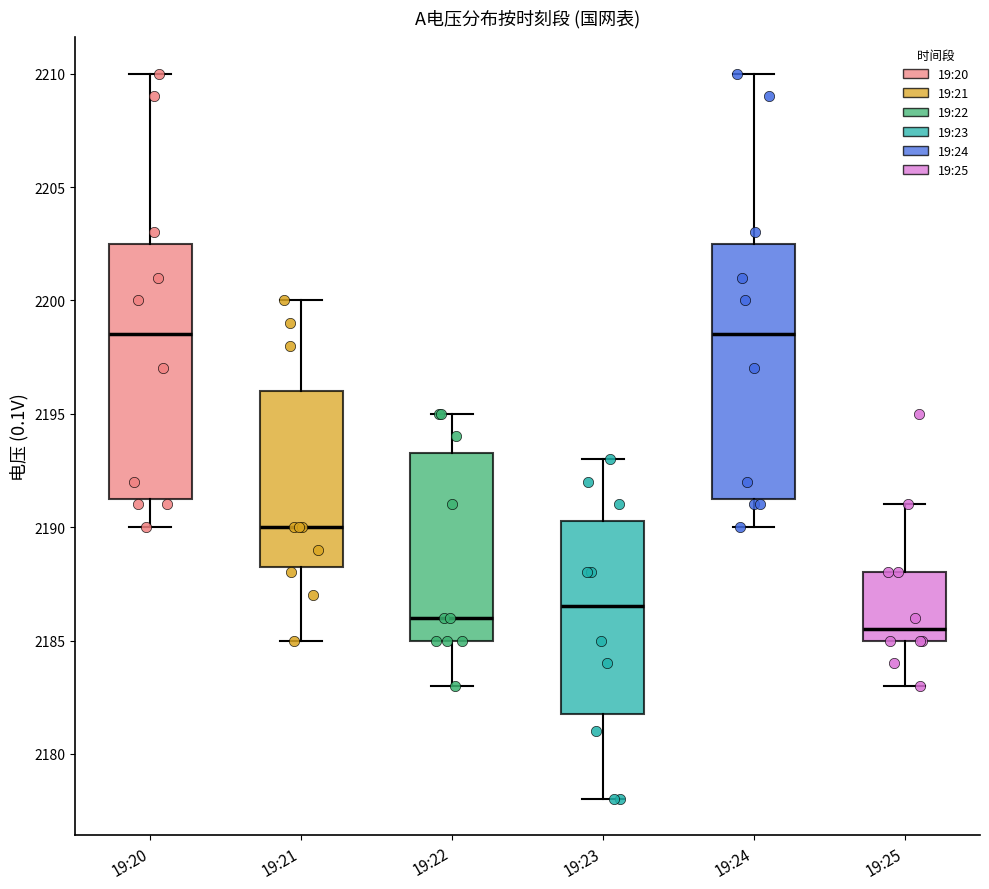

Which box has the lowest median line?

19:25